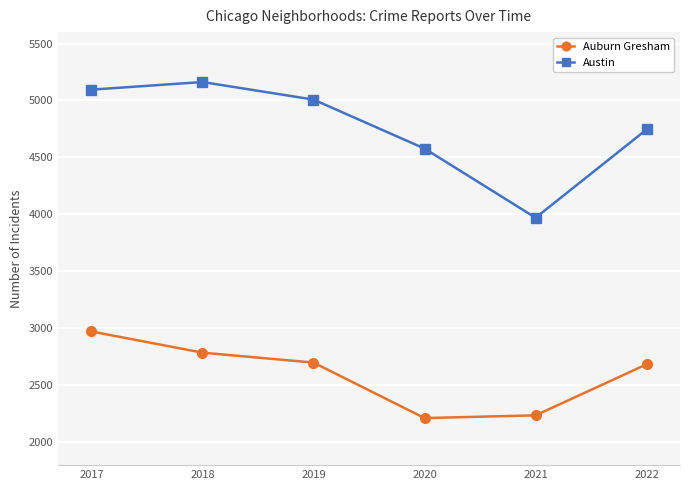

What is the value of the Auburn Gresham point at the 5th from the left?

2237